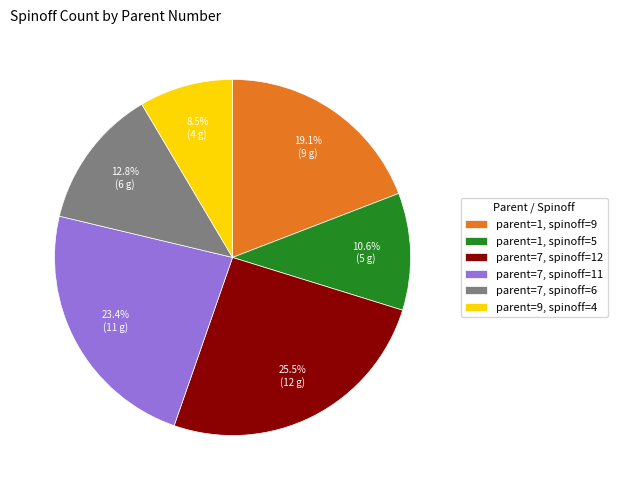

Approximately how many times larger is the value at parent=9, spinoff=4 compared to parent=1, spinoff=5?

0.8